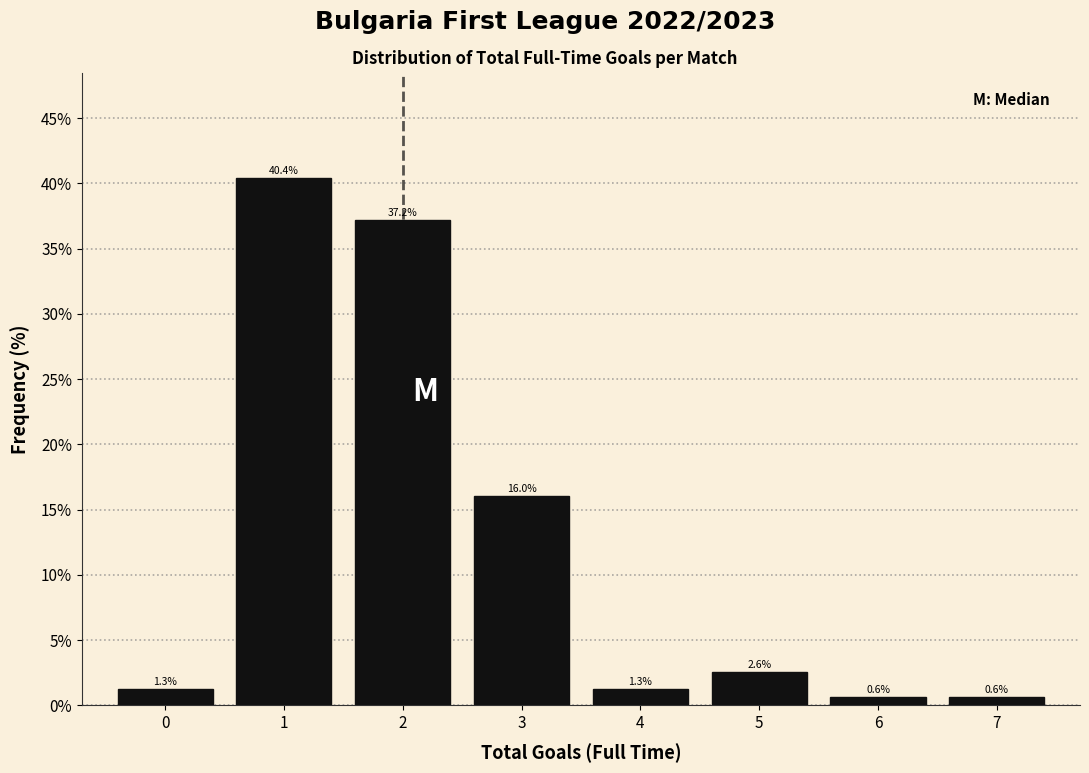

How tall is the bar that spans 3.5 to 4.5 on the x-axis?

1.3